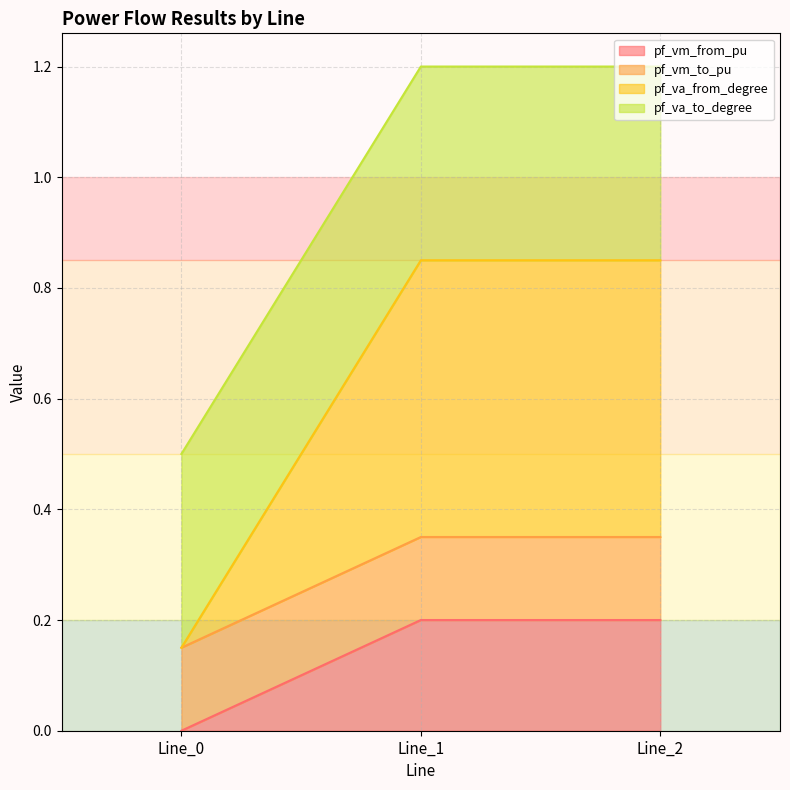

How many lines are shown in the chart?

4